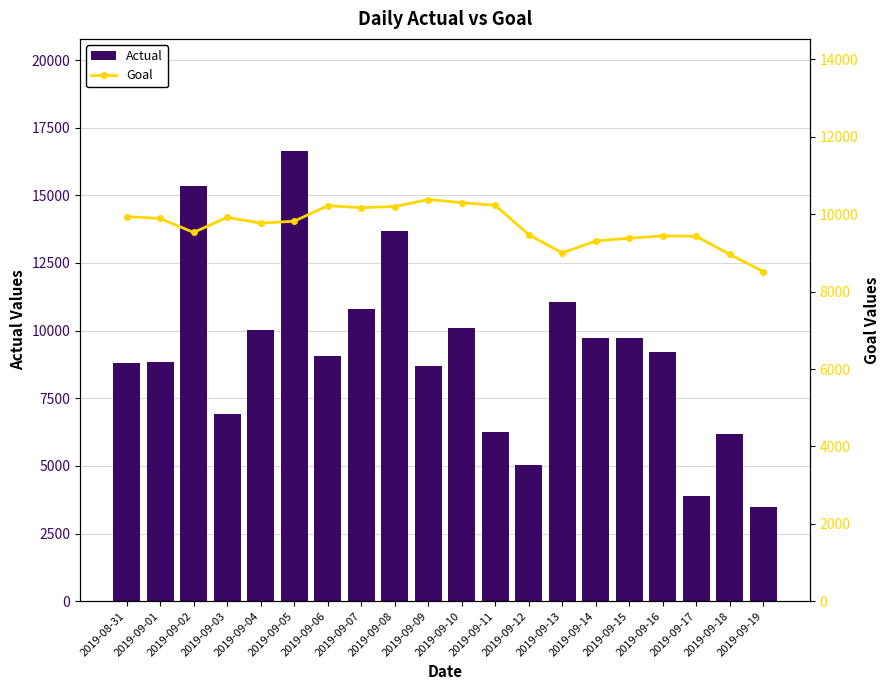

What is the total value across all series at 2019-08-31?

18733